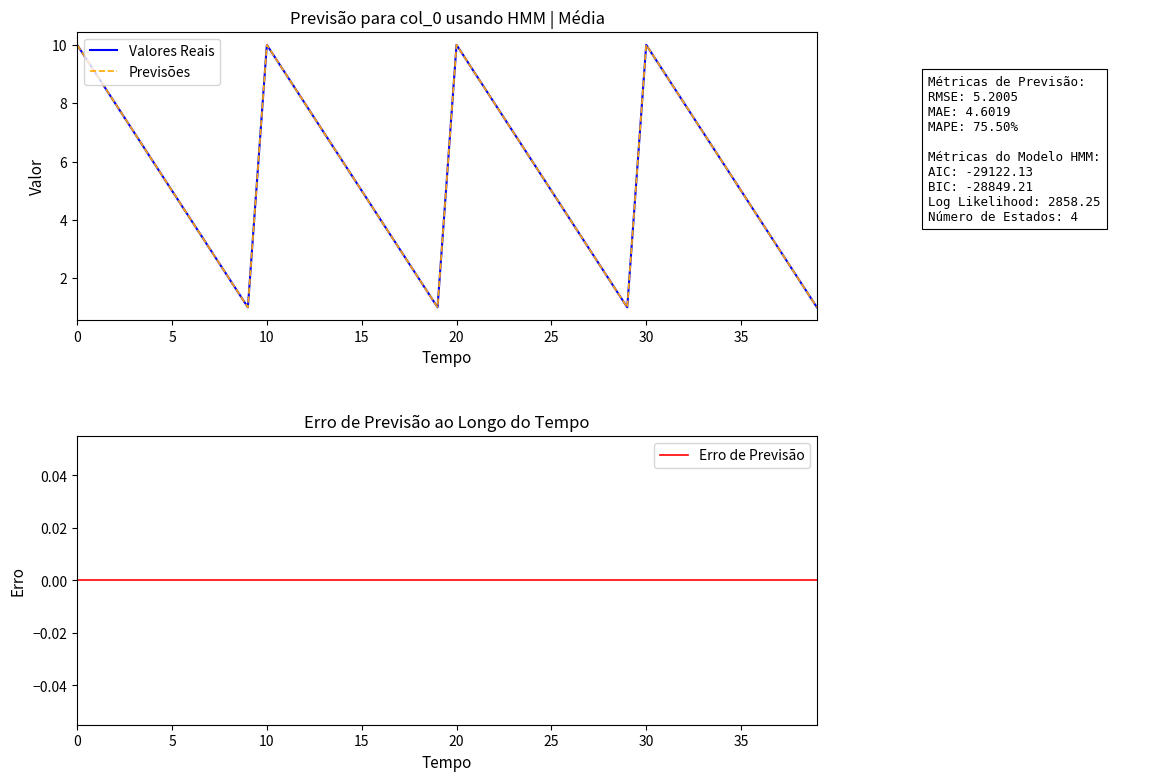

Is it true that Valores Reais equals 2 at 24?

False